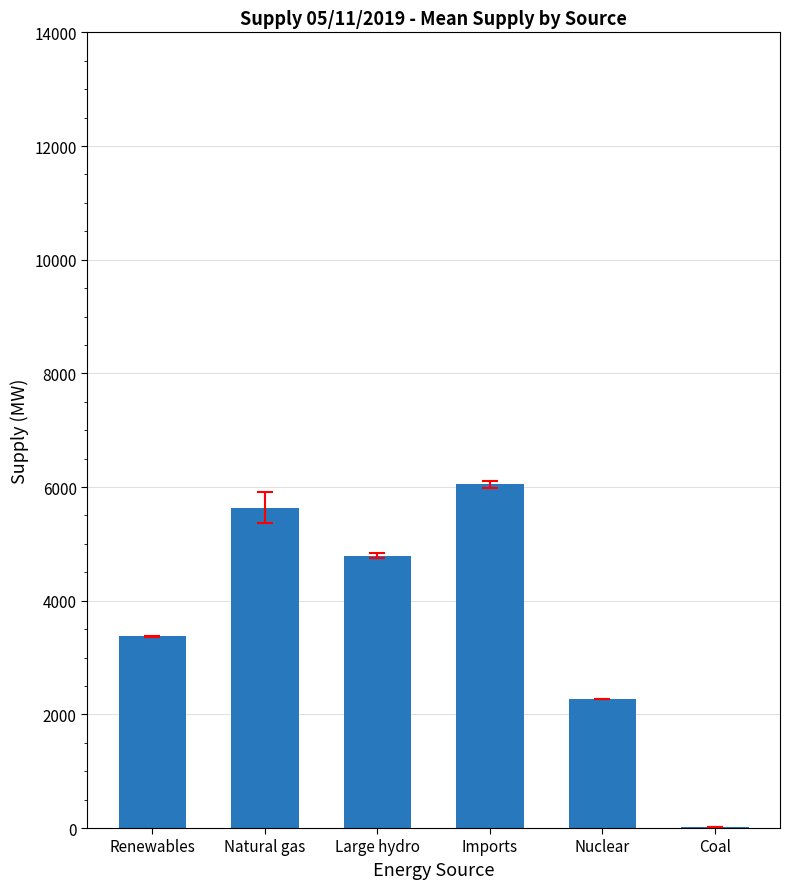

Where is the data nearest to the value 3029?

Renewables